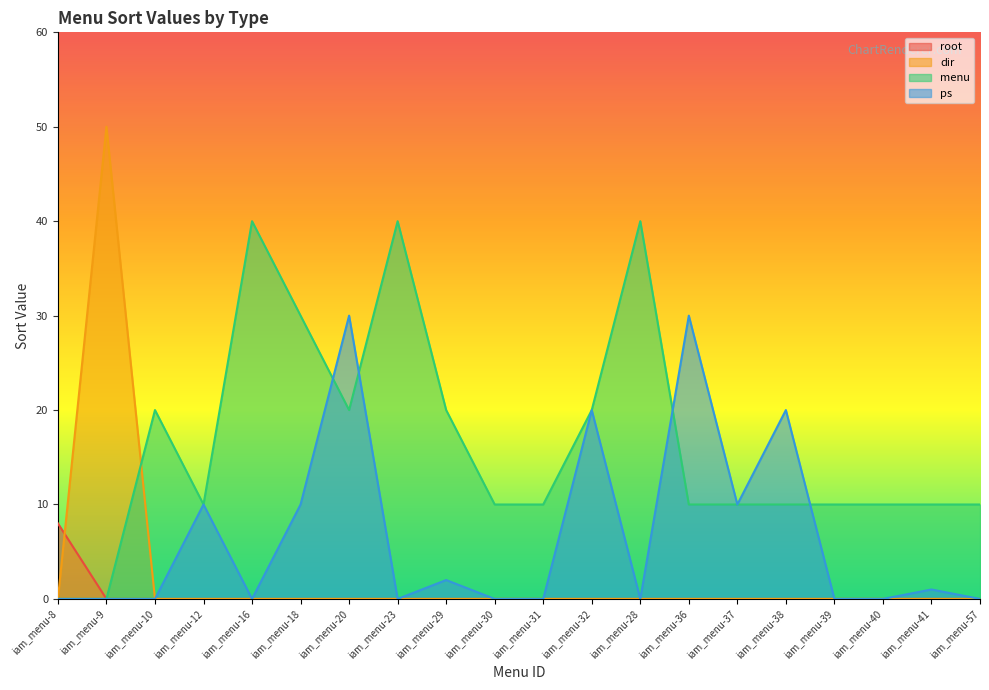

What are all the series names shown in the legend?

root, dir, menu, ps